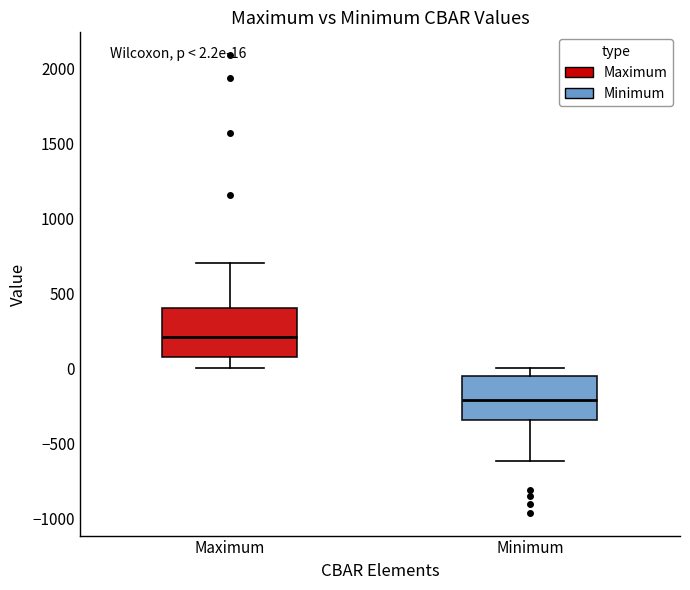

Which box has the lowest median line?

Minimum